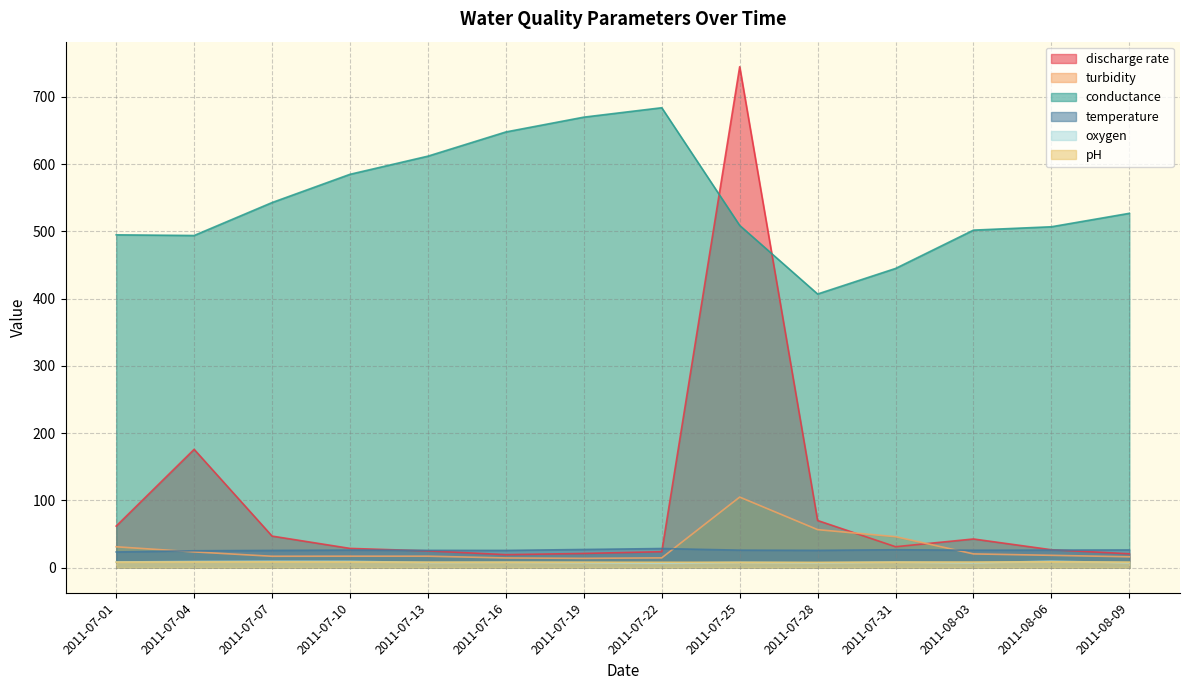

Is the value of conductance at 2011-07-04 greater than the value of pH at 2011-08-06?

Yes